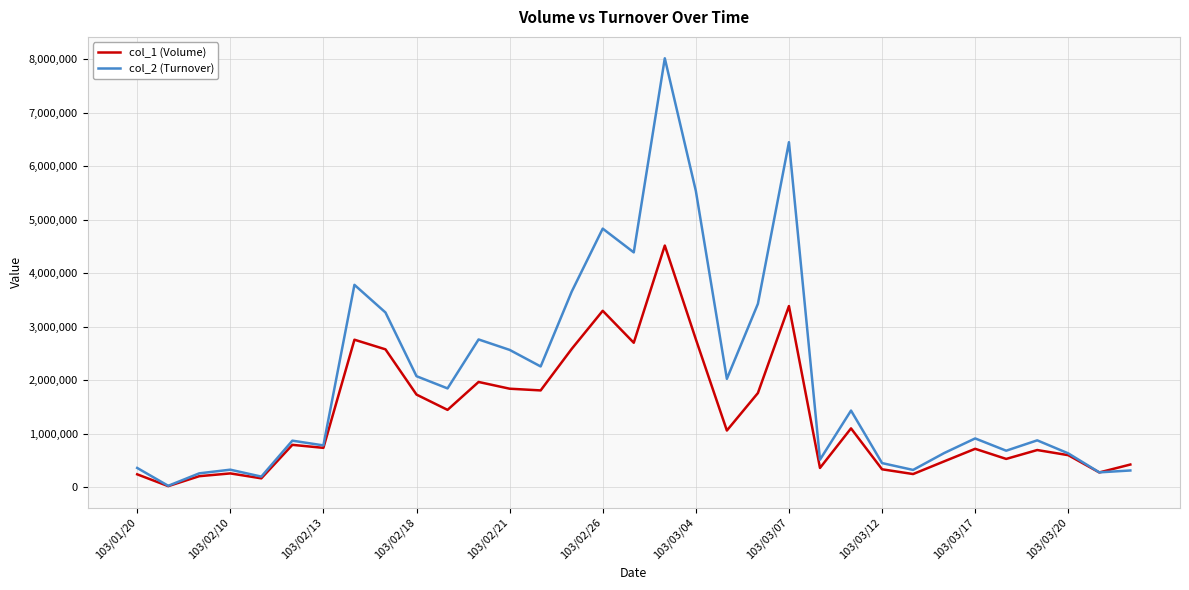

Rank the series by their maximum value, from lowest to highest.

col_1 (Volume), col_2 (Turnover)